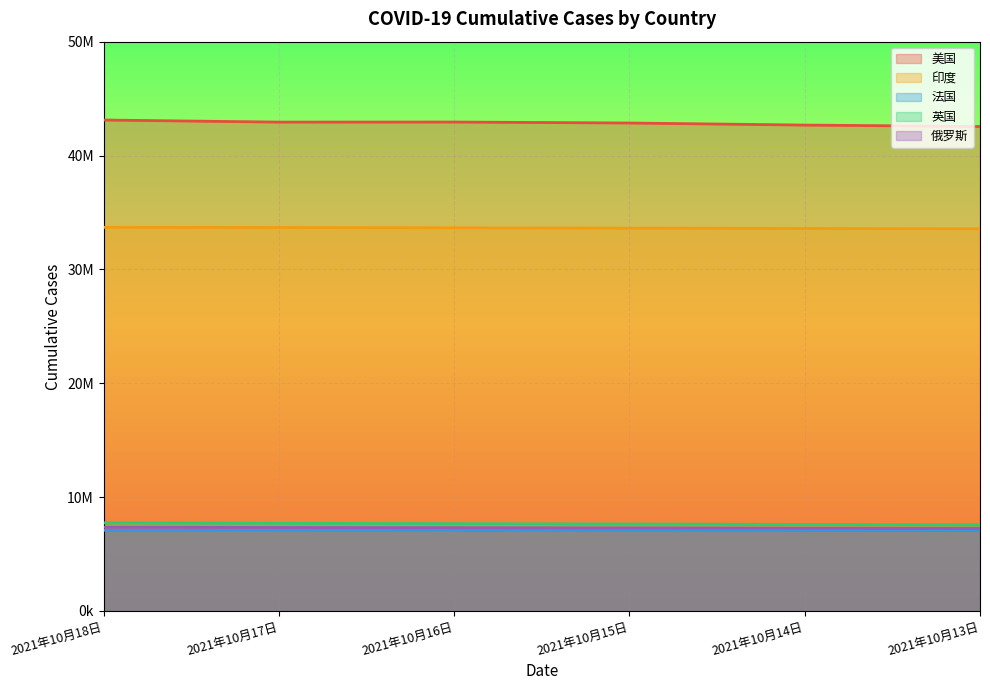

At which category does the chart reach its minimum across all series?

2021年10月13日